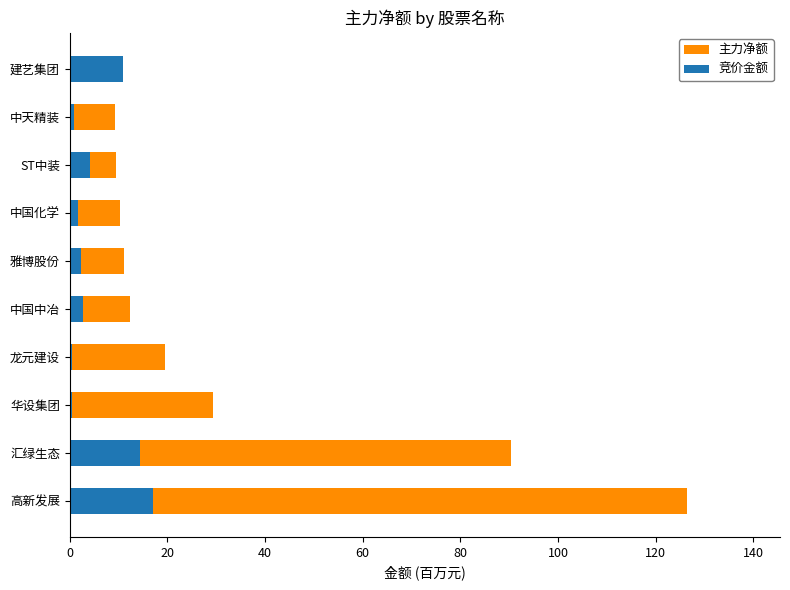

Which series has the largest total across all categories?

主力净额